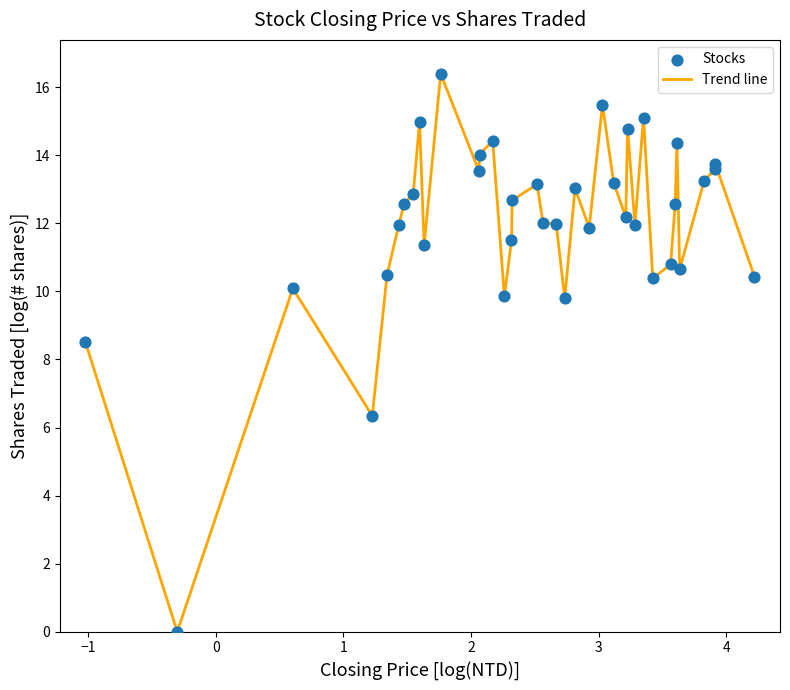

What is the maximum value shown in the chart?

16.4